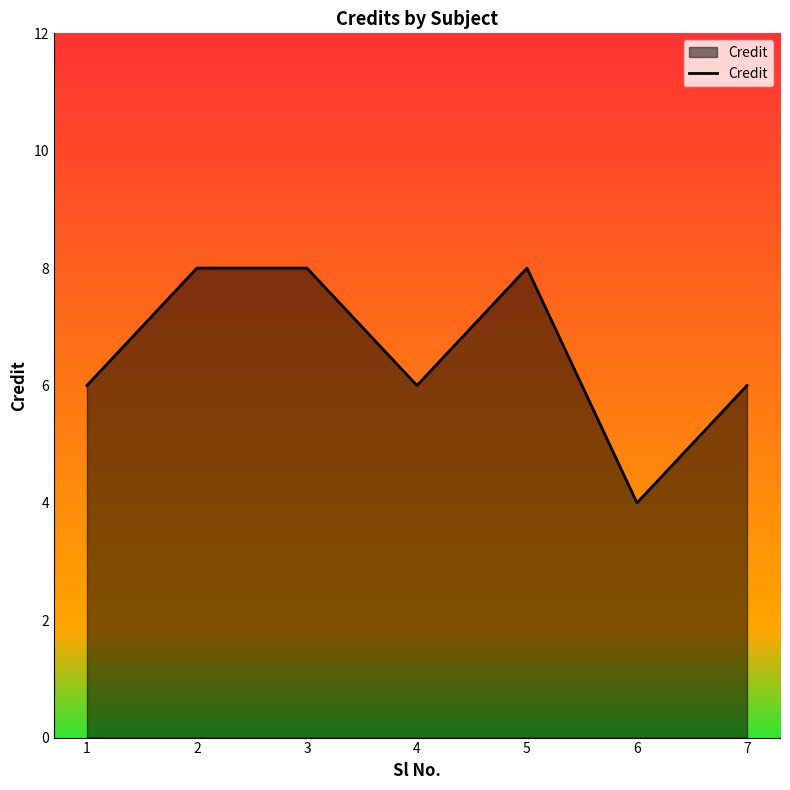

True or false: the data shows 8 at 7.

False